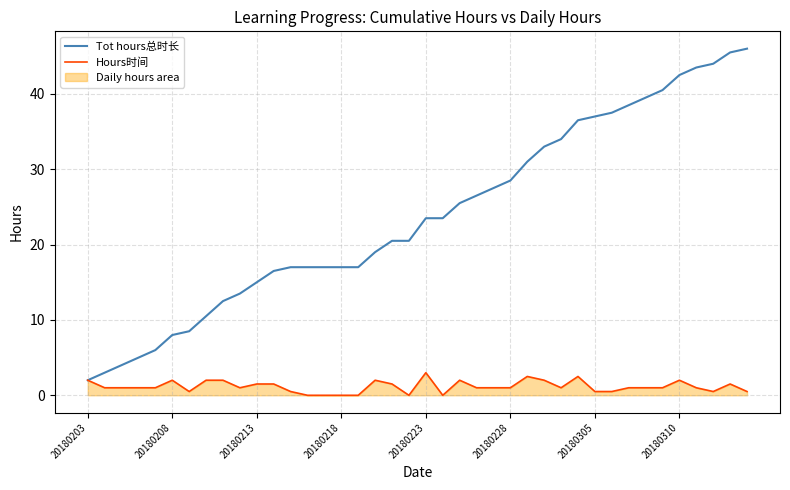

What is the sum of all Hours时间 values?

46.0